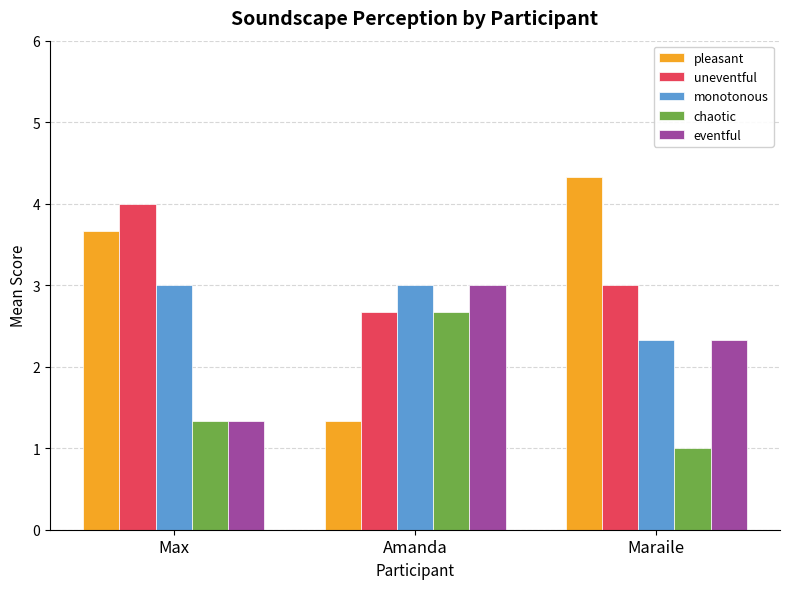

How many groups of bars are there?

3